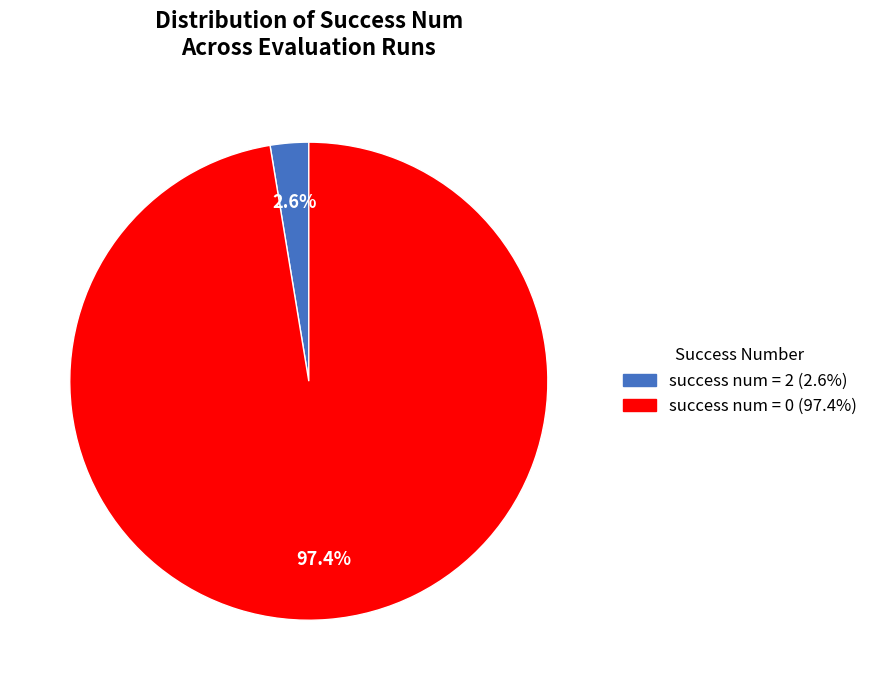

Is there a majority slice in this chart?

Yes